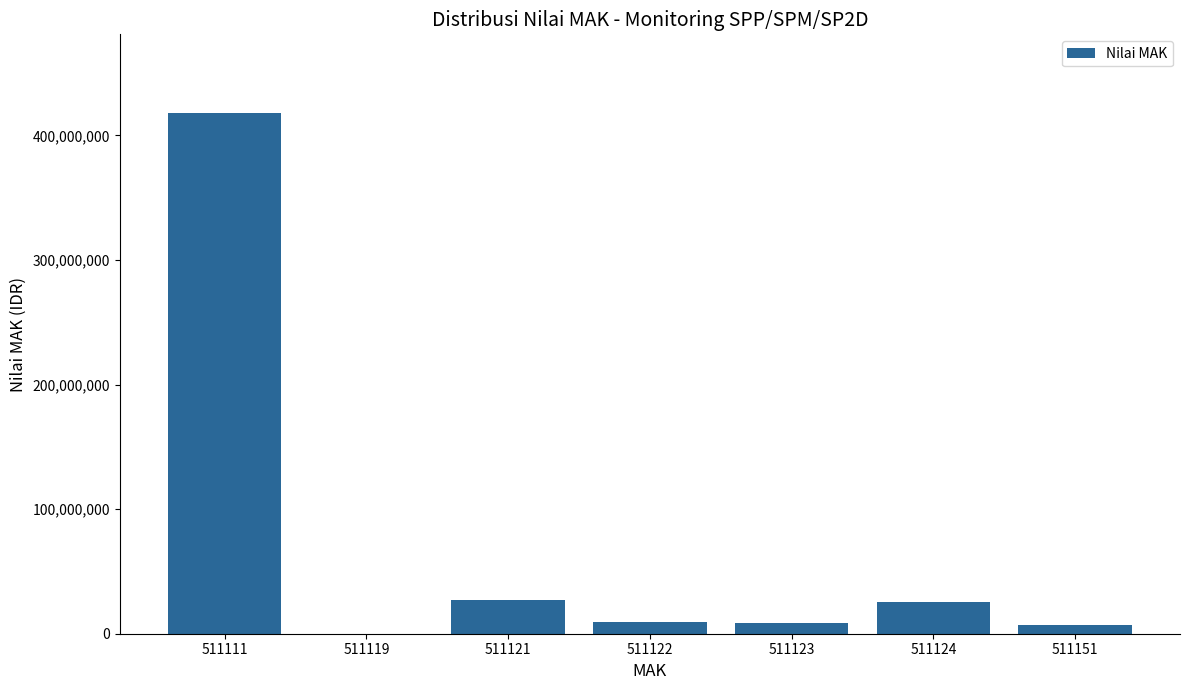

What is the change in value from 511111 to 511121?

-390962830